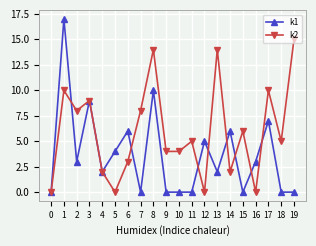

Between 1 and 15, which series saw the biggest shift?

k1